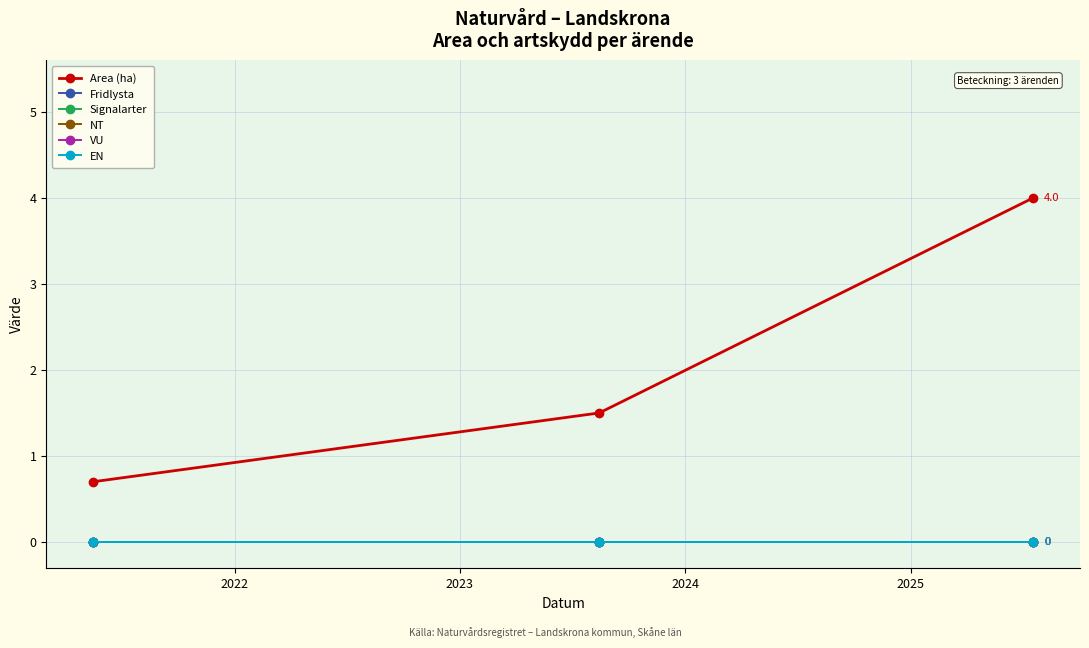

Does the chart have visible grid lines?

Yes